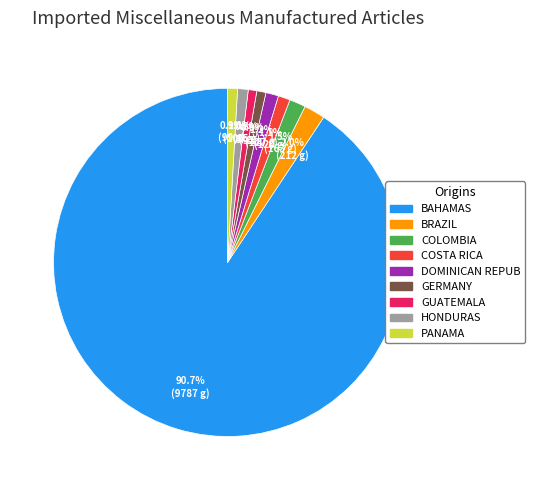

Is there a majority slice in this chart?

Yes